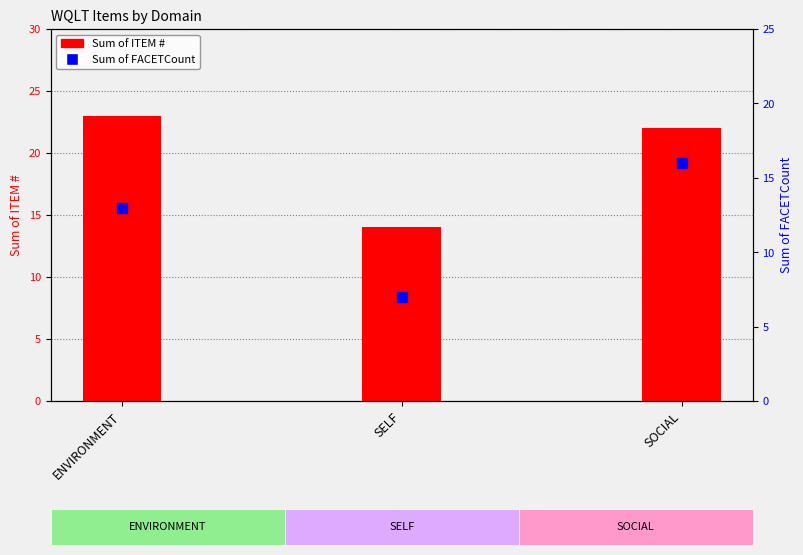

Which series reaches the maximum Y coordinate?

Sum of ITEM #